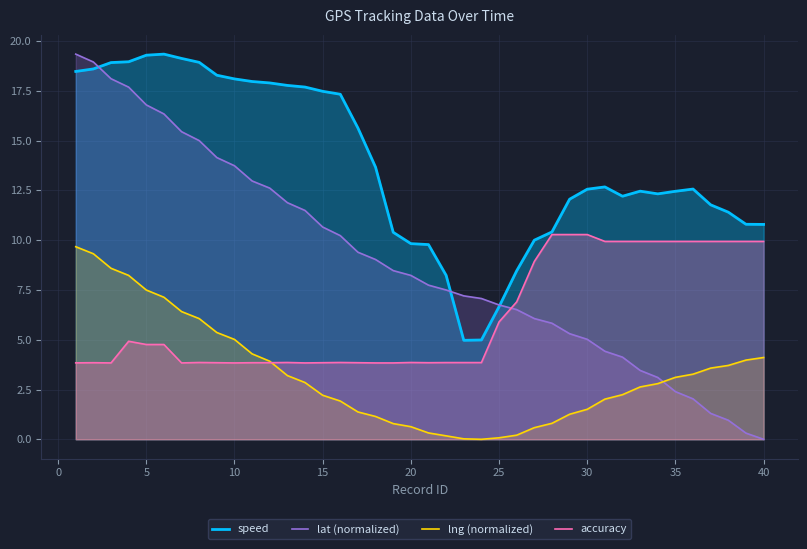

After their last crossing, which series has the higher values: accuracy or lat (normalized)?

accuracy